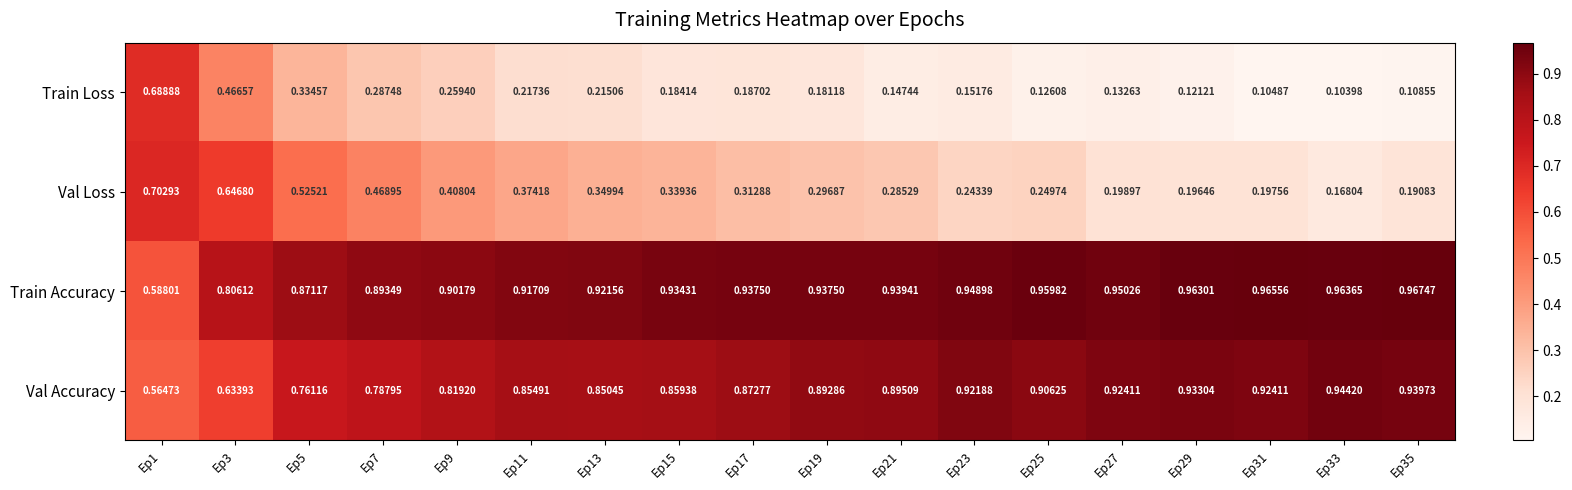

Which category has the highest value across all series?

Ep35